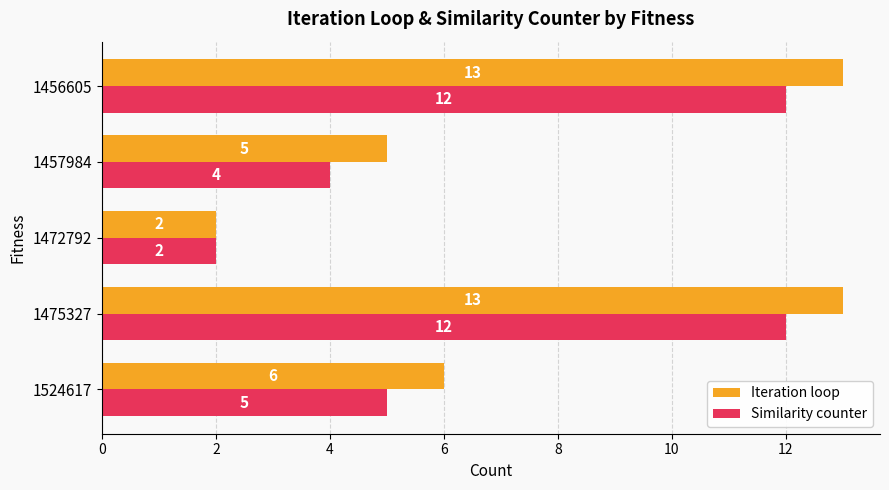

What is the difference between the maximum and minimum values in the Iteration loop series?

11